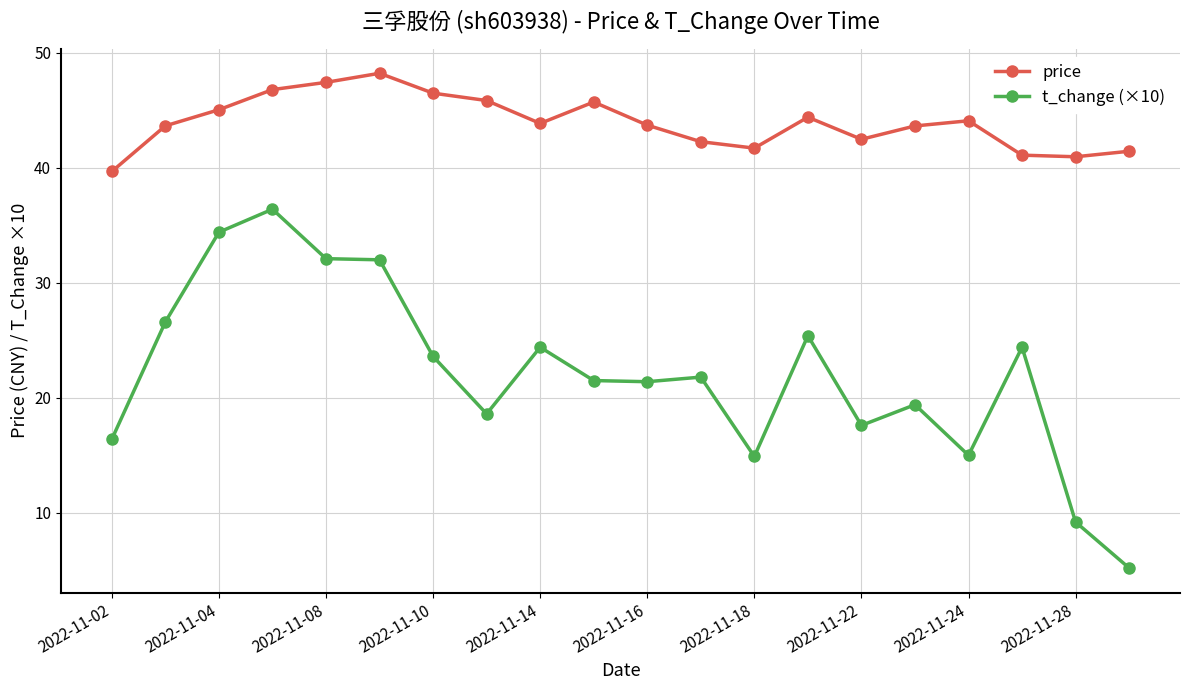

What are all the series names shown in the legend?

price, t_change (×10)